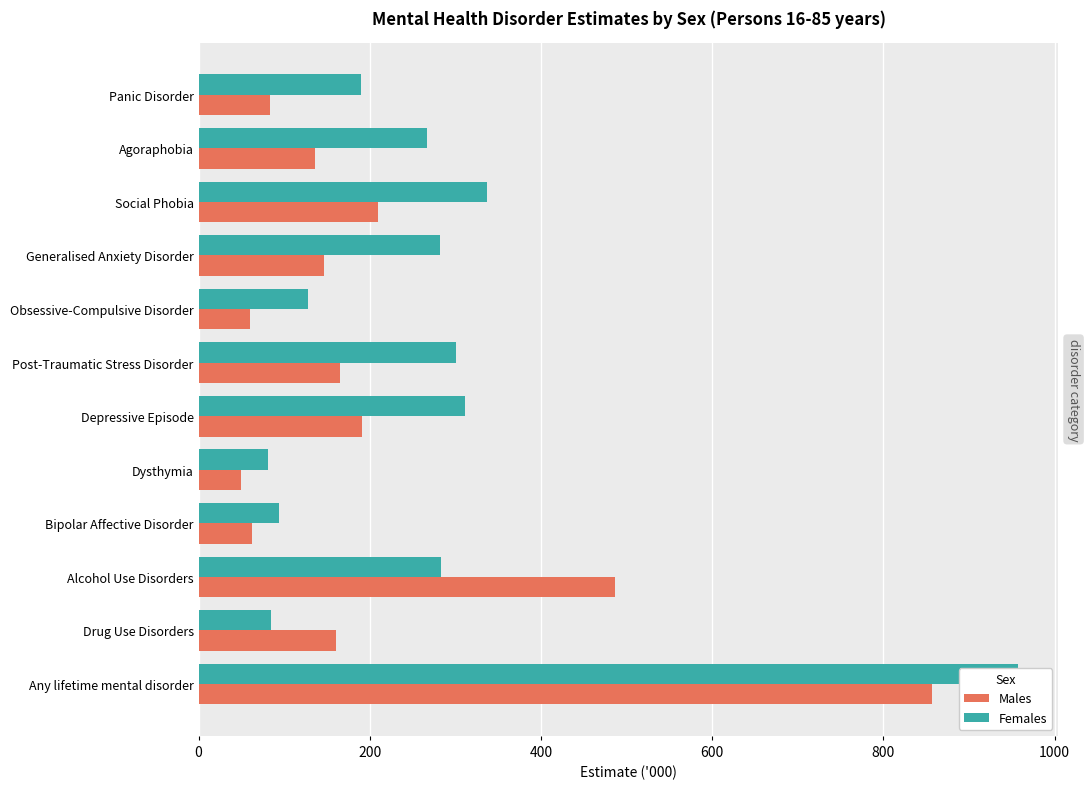

Which series changed the most between Social Phobia and Bipolar Affective Disorder?

Females